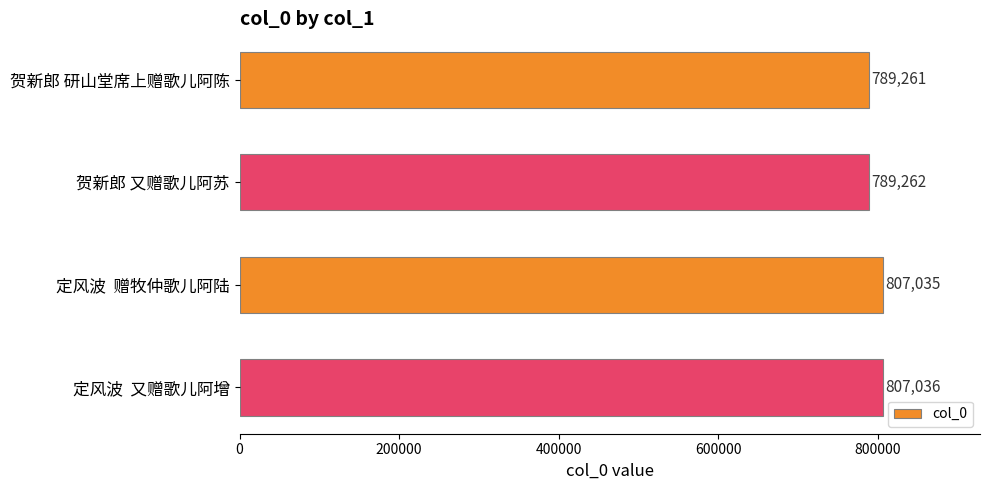

Reading bottom to top, extract all data points from this chart.

定风波  又赠歌儿阿增=807036	定风波  赠牧仲歌儿阿陆=807035	贺新郎 又赠歌儿阿苏=789262	贺新郎 研山堂席上赠歌儿阿陈=789261